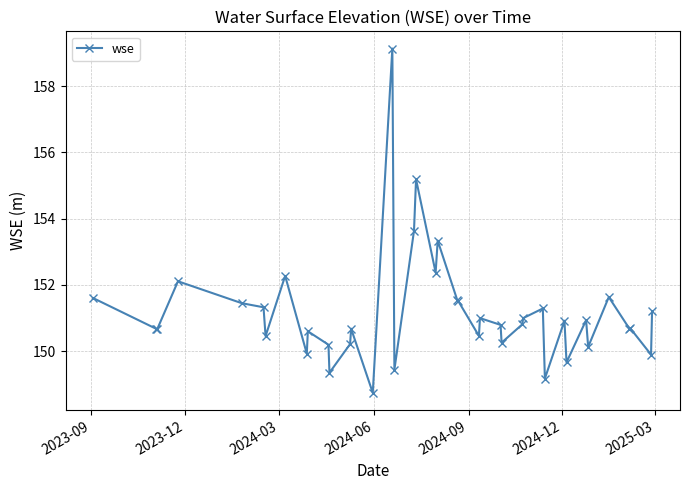

How many distinct data groups are displayed?

1